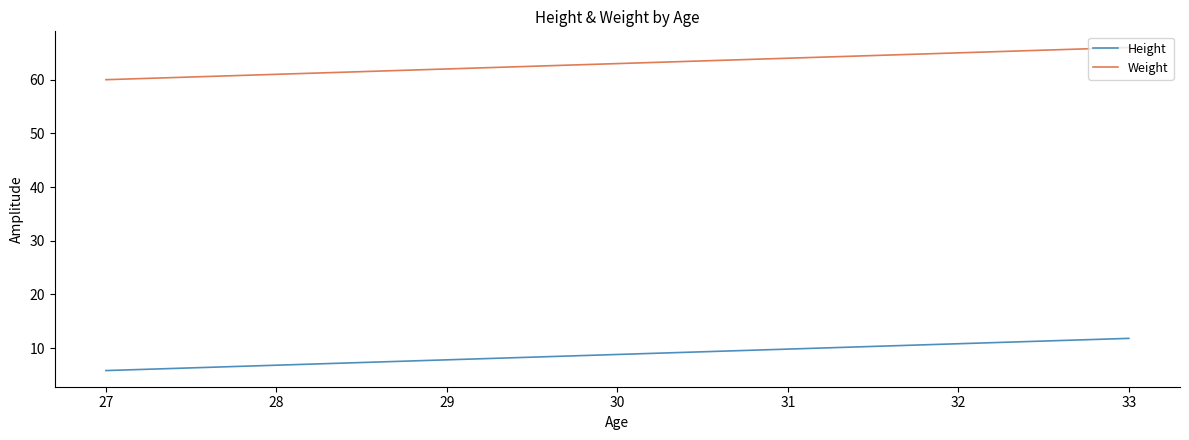

At 28, list the series in order from smallest to largest.

Height, Weight